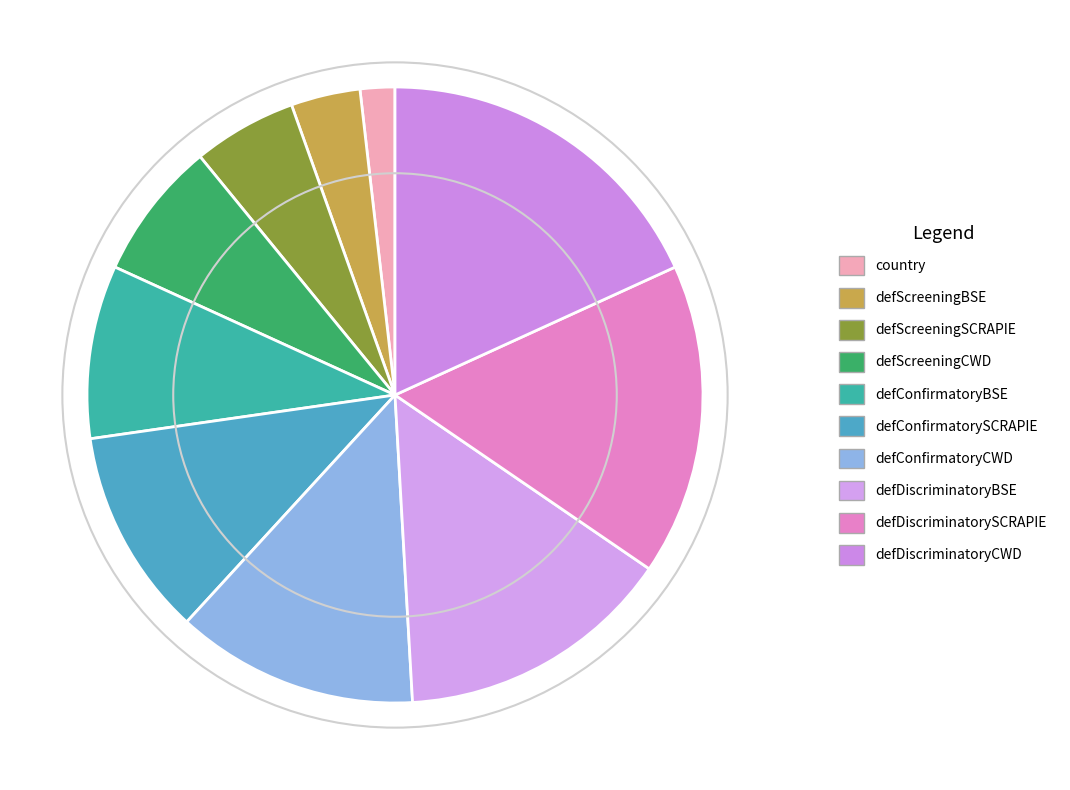

To the nearest percent, what is the difference between the defDiscriminatorySCRAPIE and defScreeningBSE slice percentages?

13%